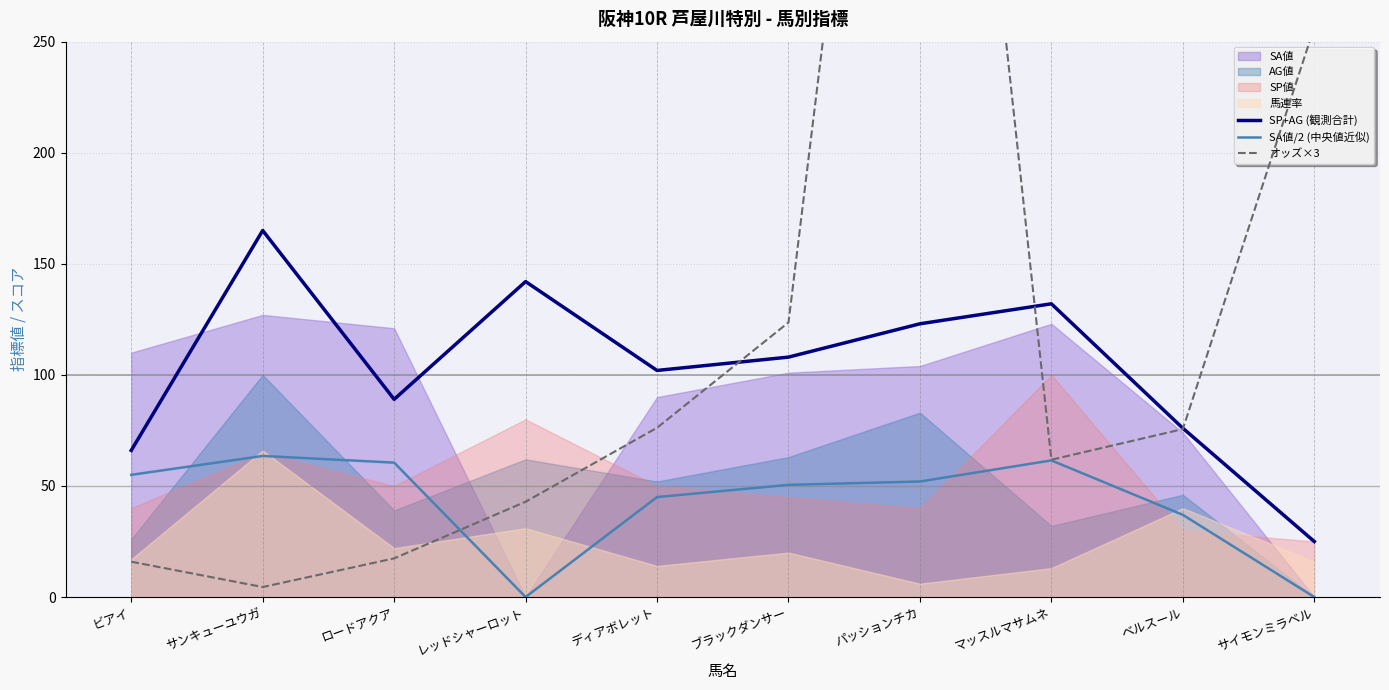

True or false: オッズ×3 has a value of 436.6 at サイモンミラベル.

False